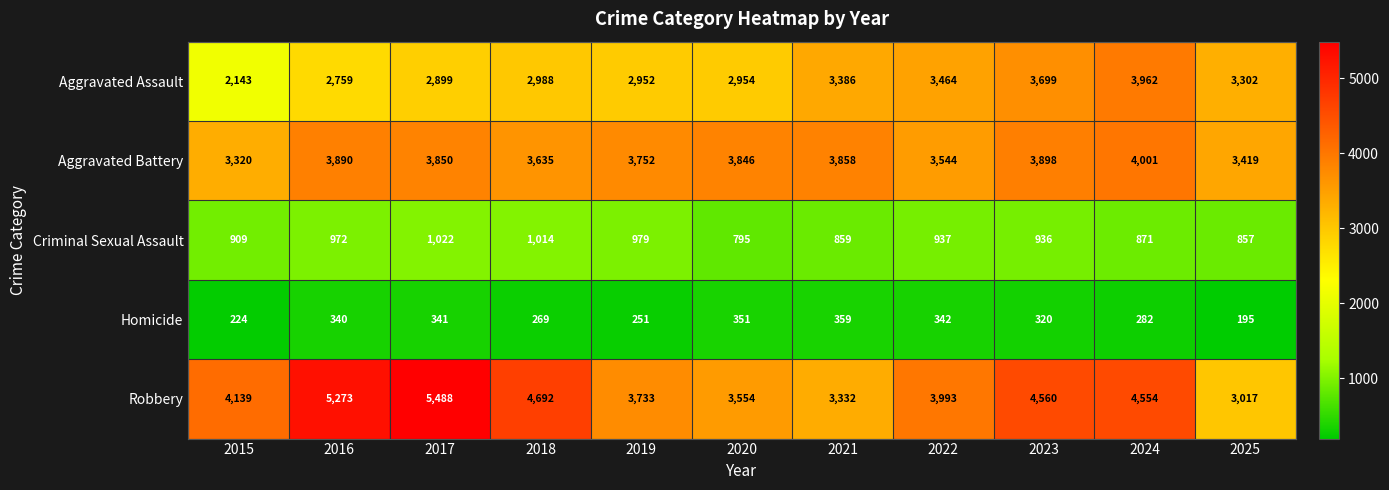

What is the sum of the Robbery values at 2021 and 2023?

7892